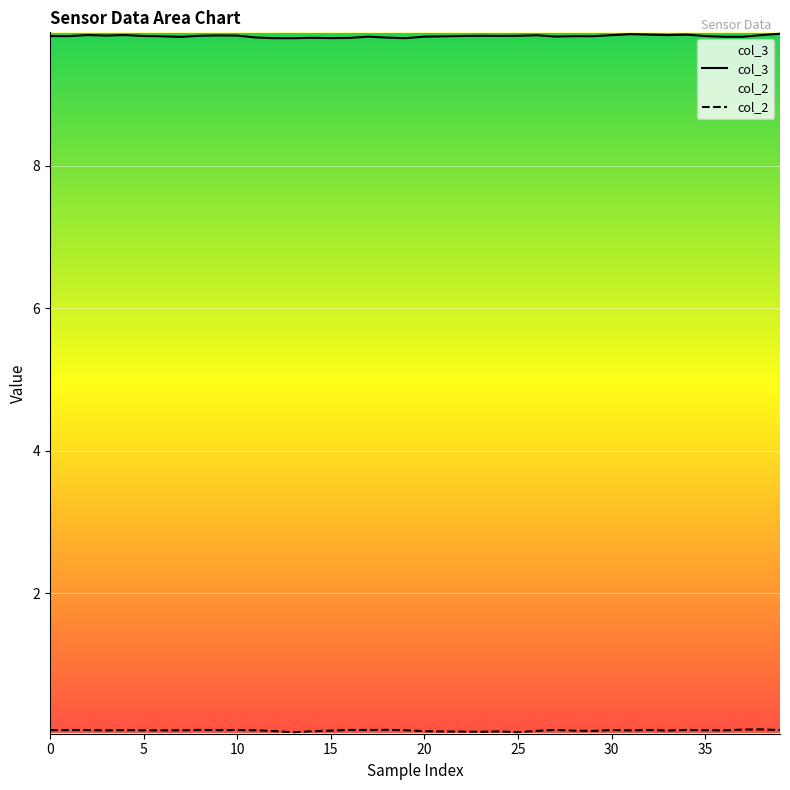

What is the sum of all col_3 values?

392.9